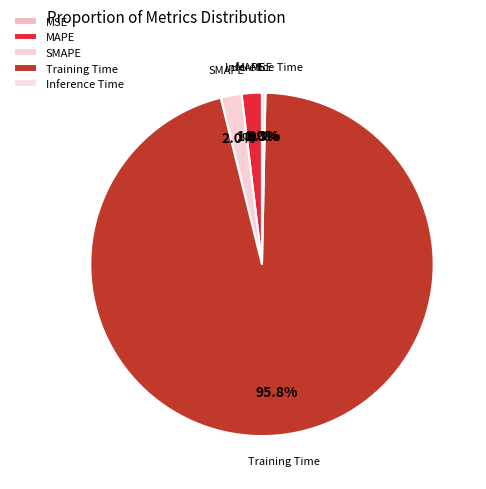

Combined, what portion of the pie is Training Time and MAPE?

97.7%